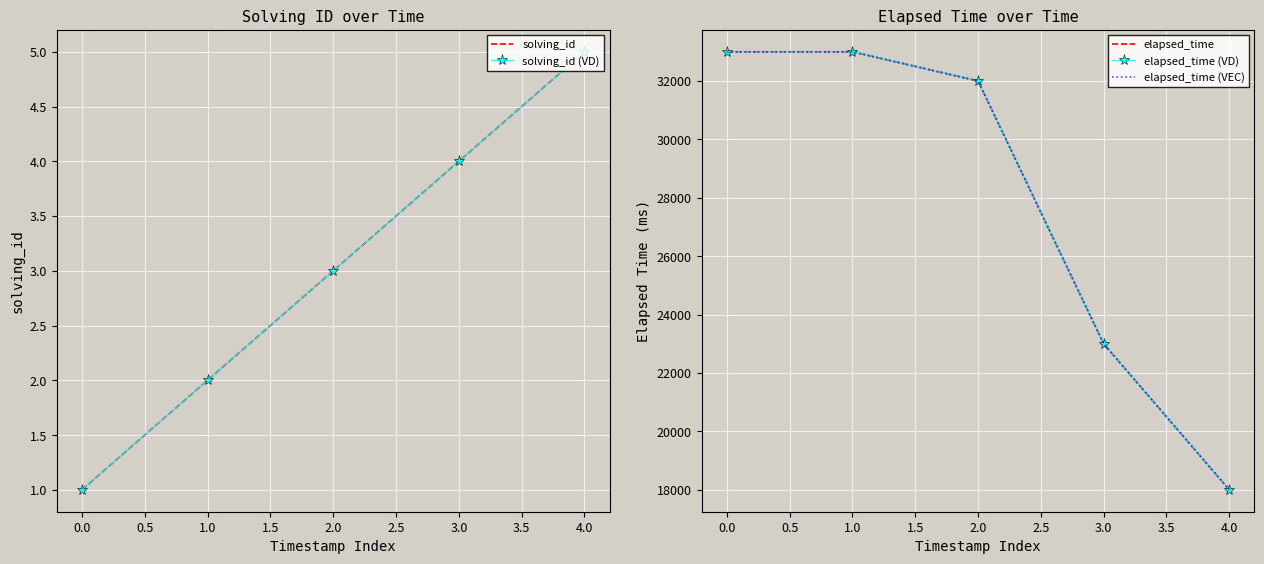

Between 2.0 and 4.0, which series saw the biggest shift?

elapsed_time